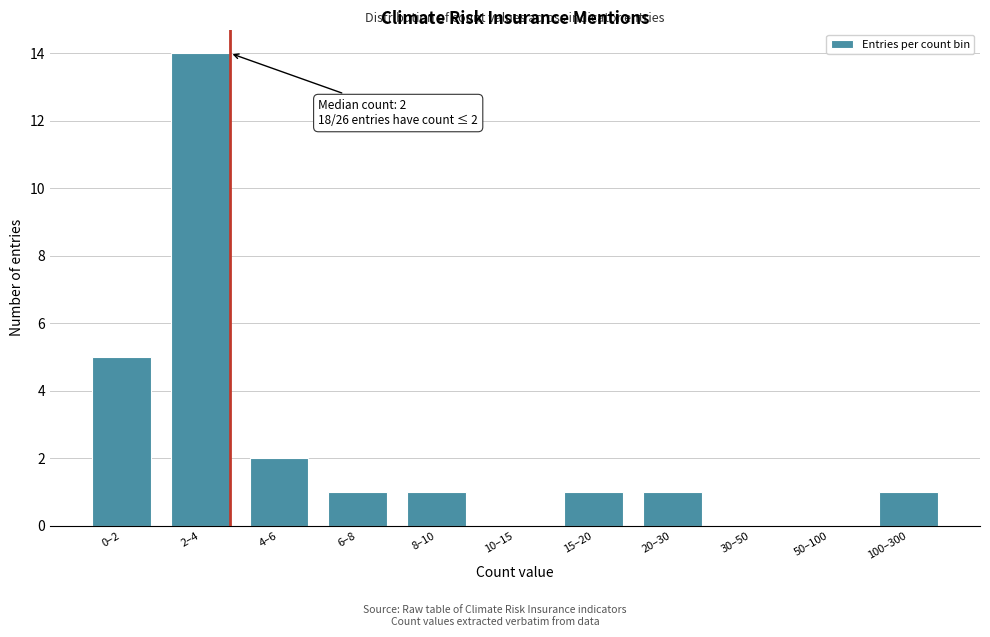

Reading right to left, transcribe all the data shown in this chart.

100–300=1	50–100=0	30–50=0	20–30=1	15–20=1	10–15=0	8–10=1	6–8=1	4–6=2	2–4=14	0–2=5